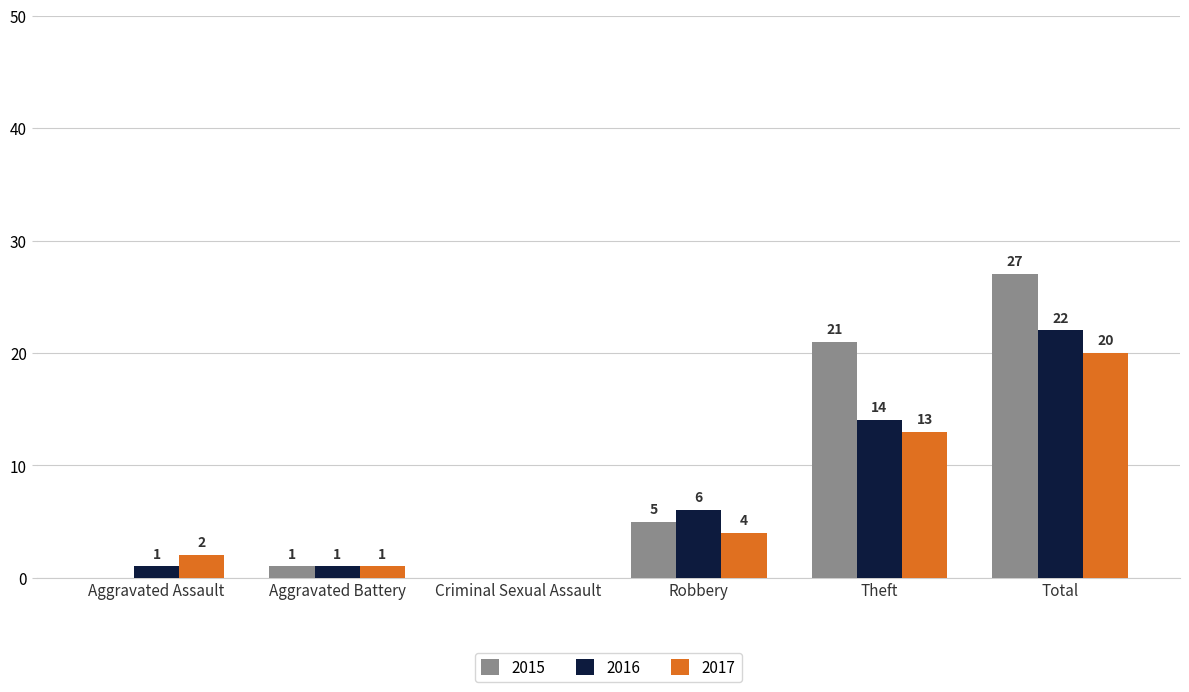

How many positive values does the 2015 series have?

4